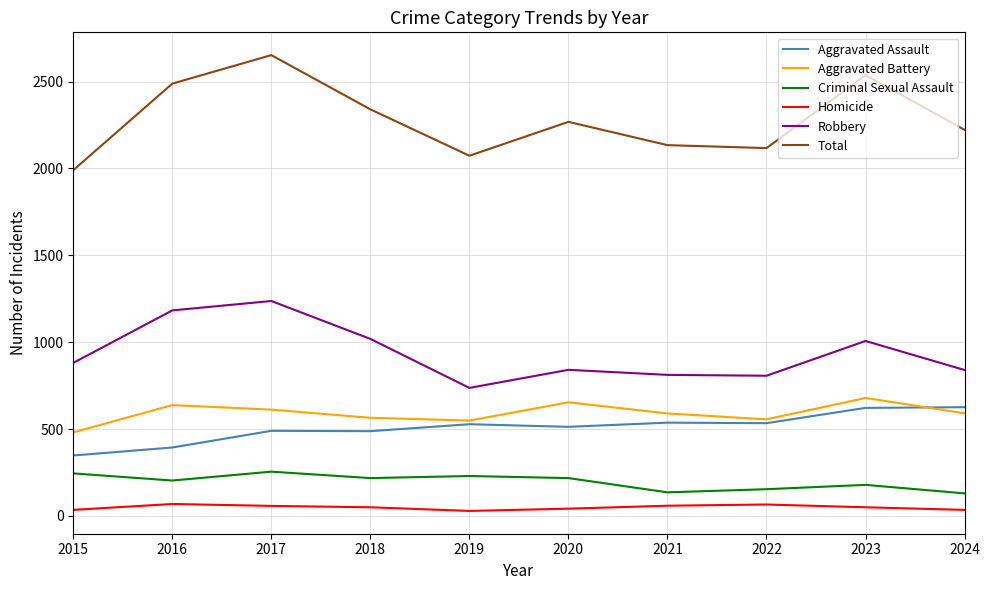

What is the difference between the highest and lowest values at 2020?

2226